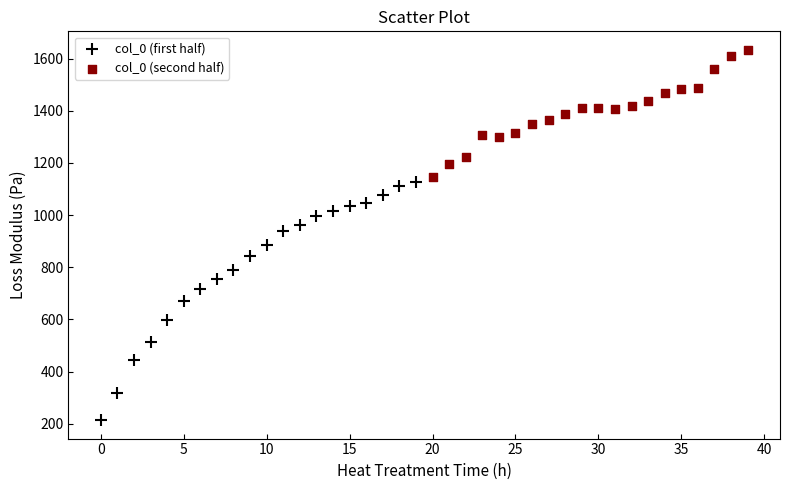

Which series reaches the minimum Y coordinate?

col_0 (first half)